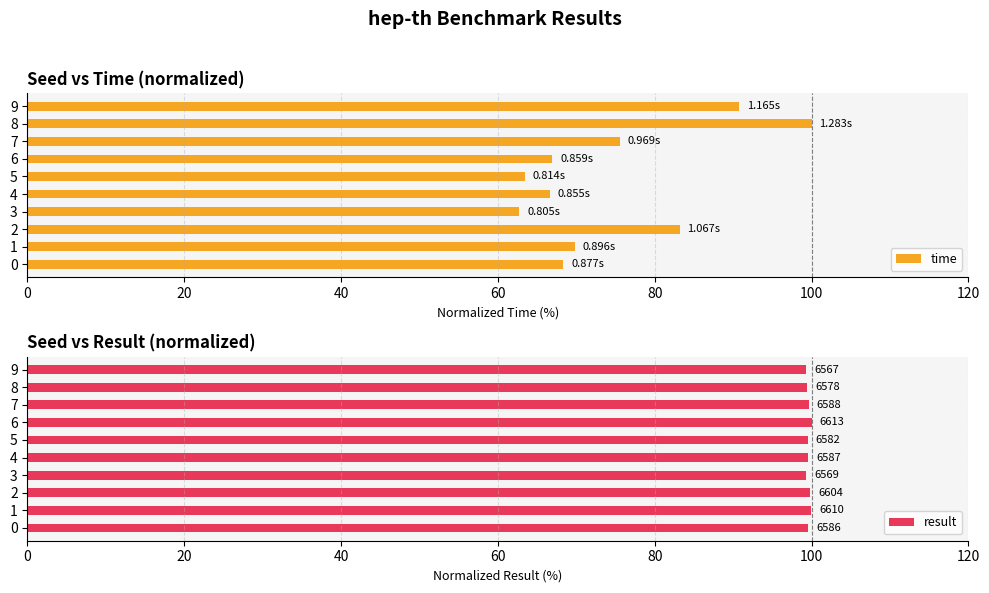

What value does the result series have at 9?

99.3